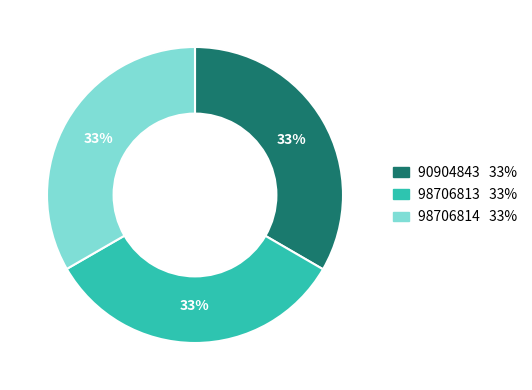

Is the sum of 90904843 and 98706814 greater than half?

Yes